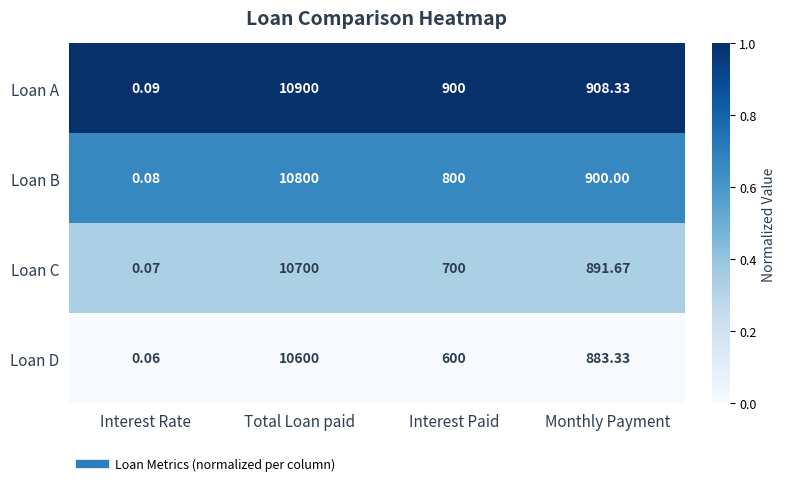

At which category is the sum across all series the highest?

Total Loan paid